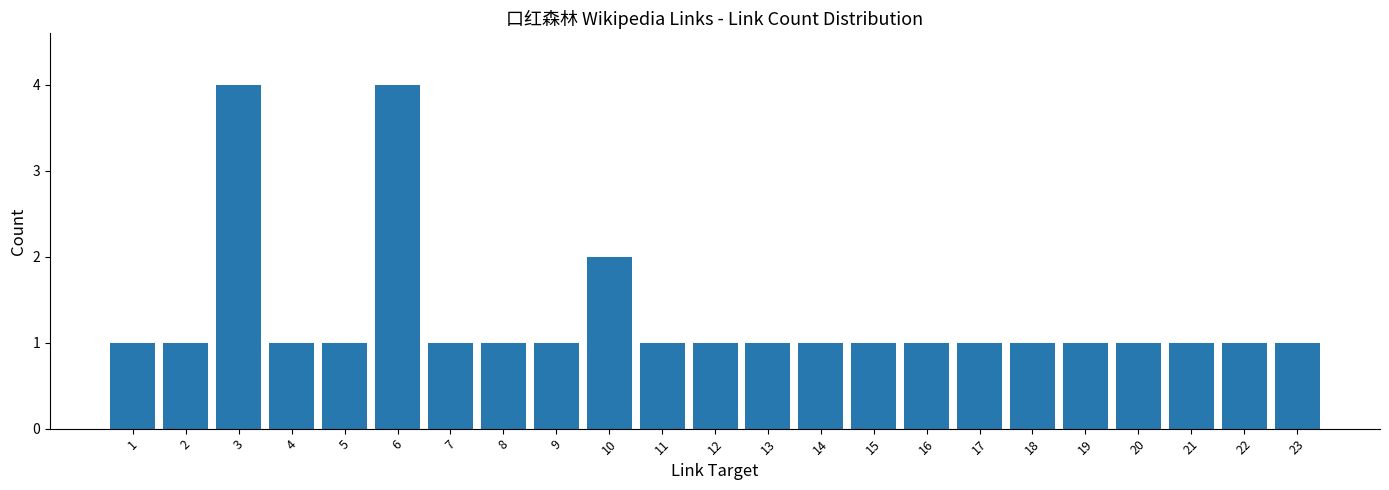

What is the average value?

1